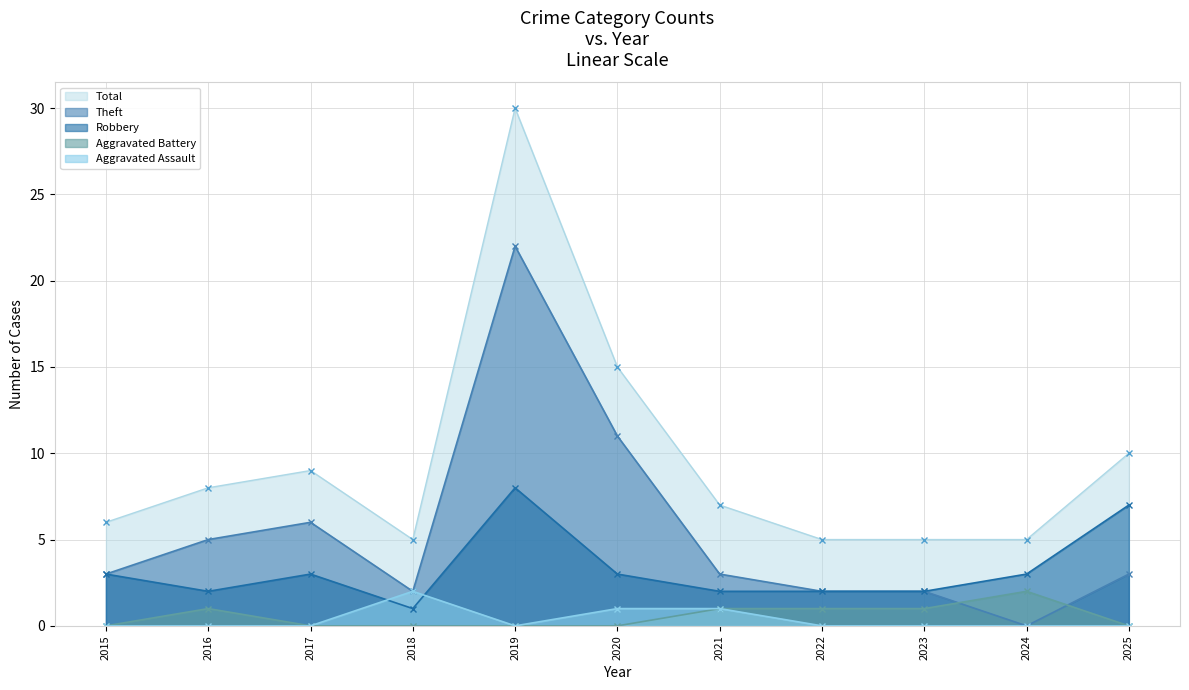

At which label does Robbery (line) reach its minimum?

2018